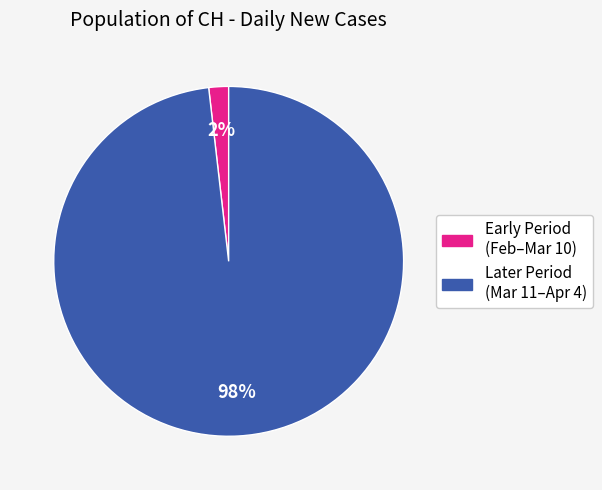

To the nearest percent, what is the average slice percentage?

50%